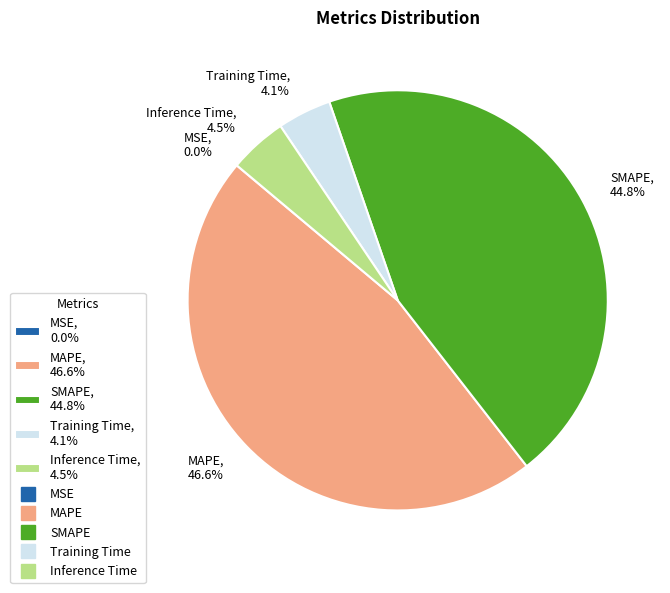

What is the largest slice in the pie chart?

MAPE